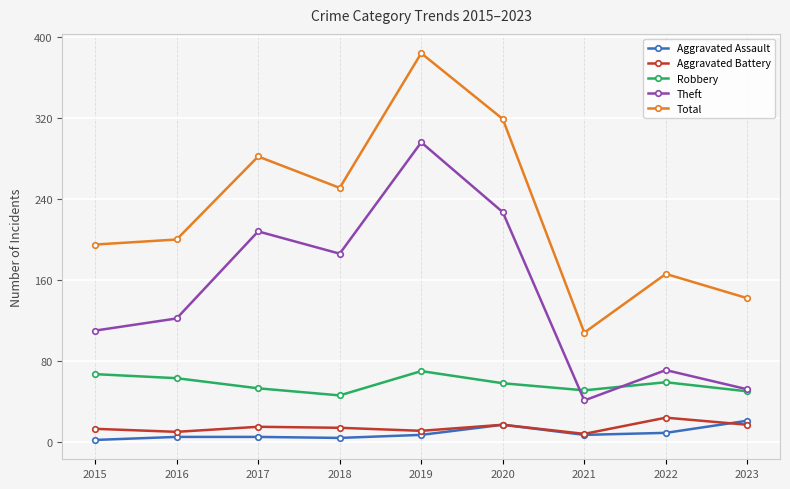

Does the chart display data point markers on the line(s)?

Yes